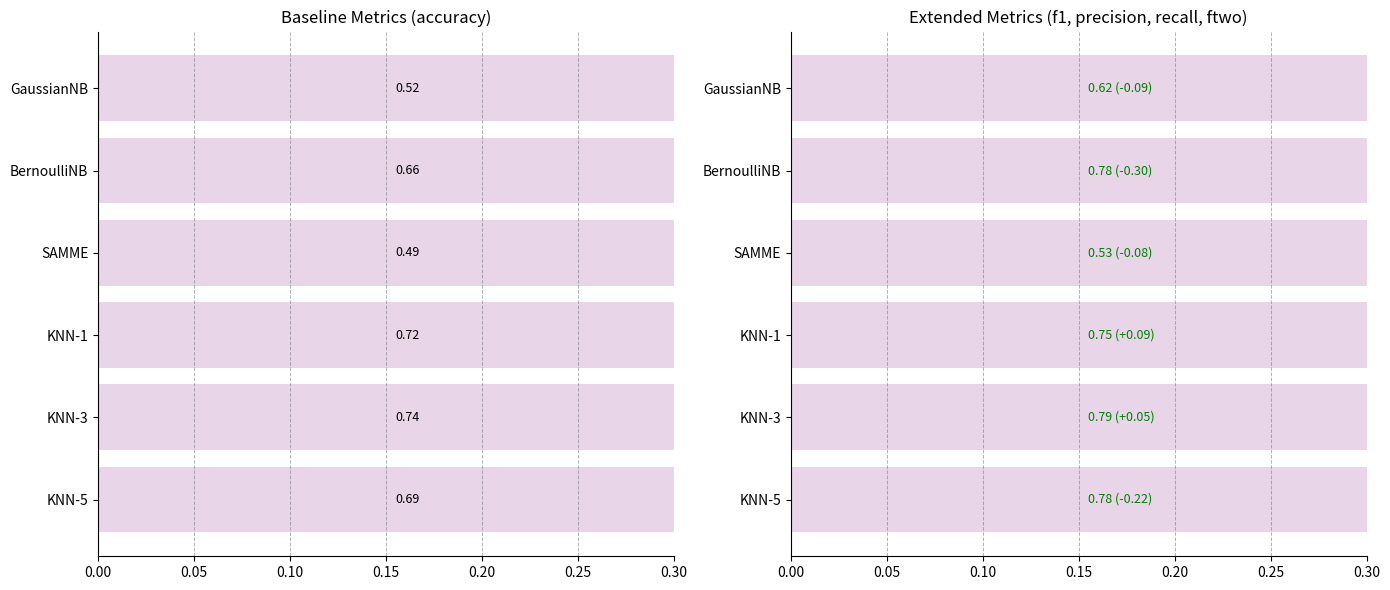

Which has a higher value, KNN-3 or KNN-1?

KNN-3